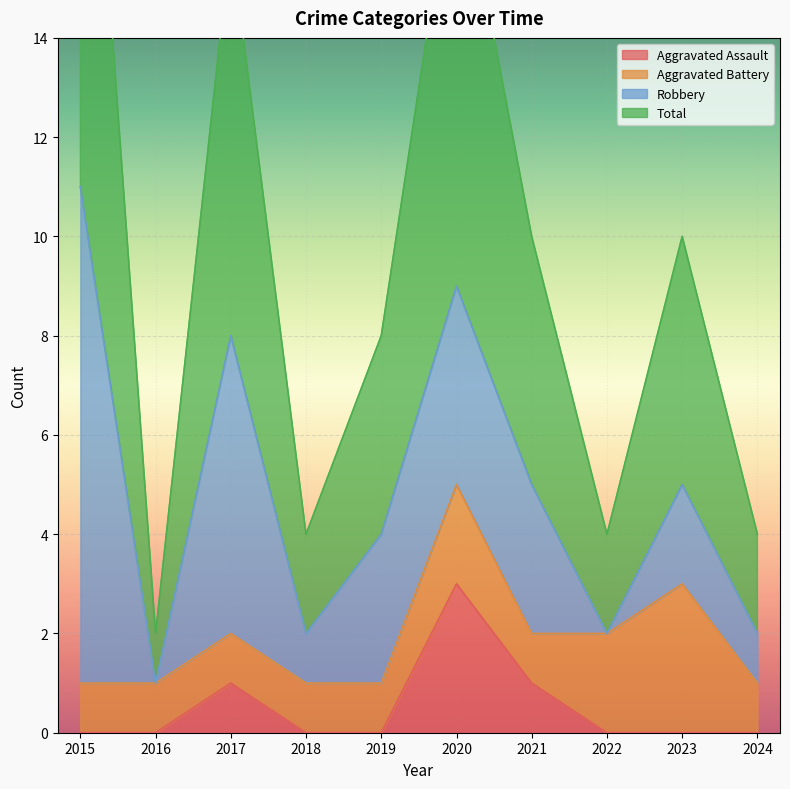

Which series has the largest total across all categories?

Total